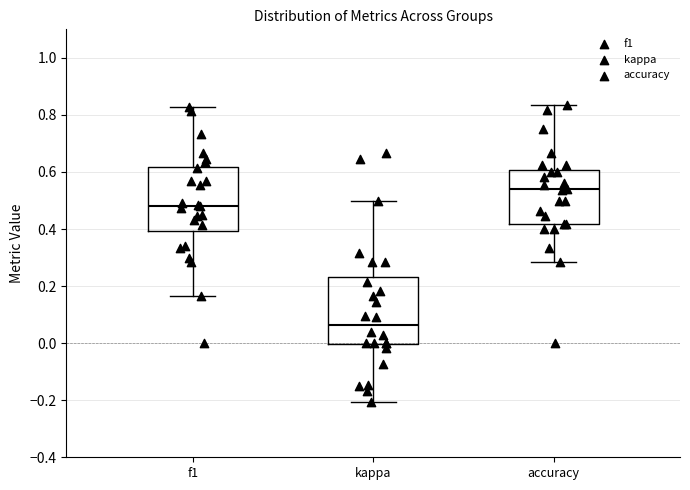

Reading left to right, transcribe this box plot: for each box, give where its median line is, the range the box spans, and where its two whiskers end, as read against the y-axis. The values are not printed on the chart, so give them approximately, as read against the axis.

f1: median 0.48, box 0.40 to 0.62, whiskers 0.16 to 0.82
kappa: median 0.06, box 0.00 to 0.24, whiskers -0.20 to 0.50
accuracy: median 0.54, box 0.42 to 0.60, whiskers 0.28 to 0.84